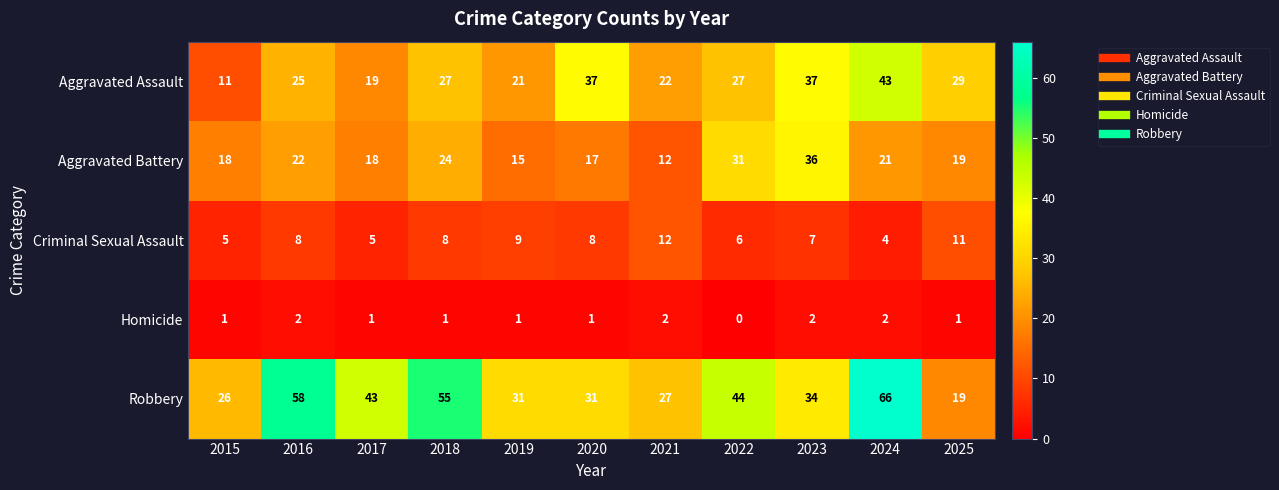

What is the approximate value of Robbery at 2021, to the nearest 10?

30